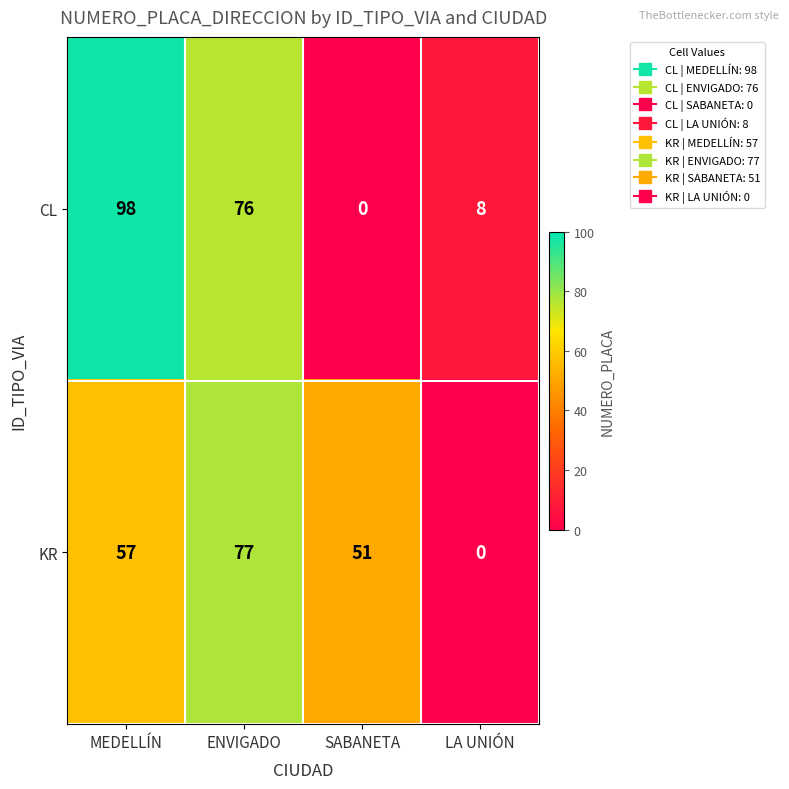

Which series has the largest total across all categories?

KR